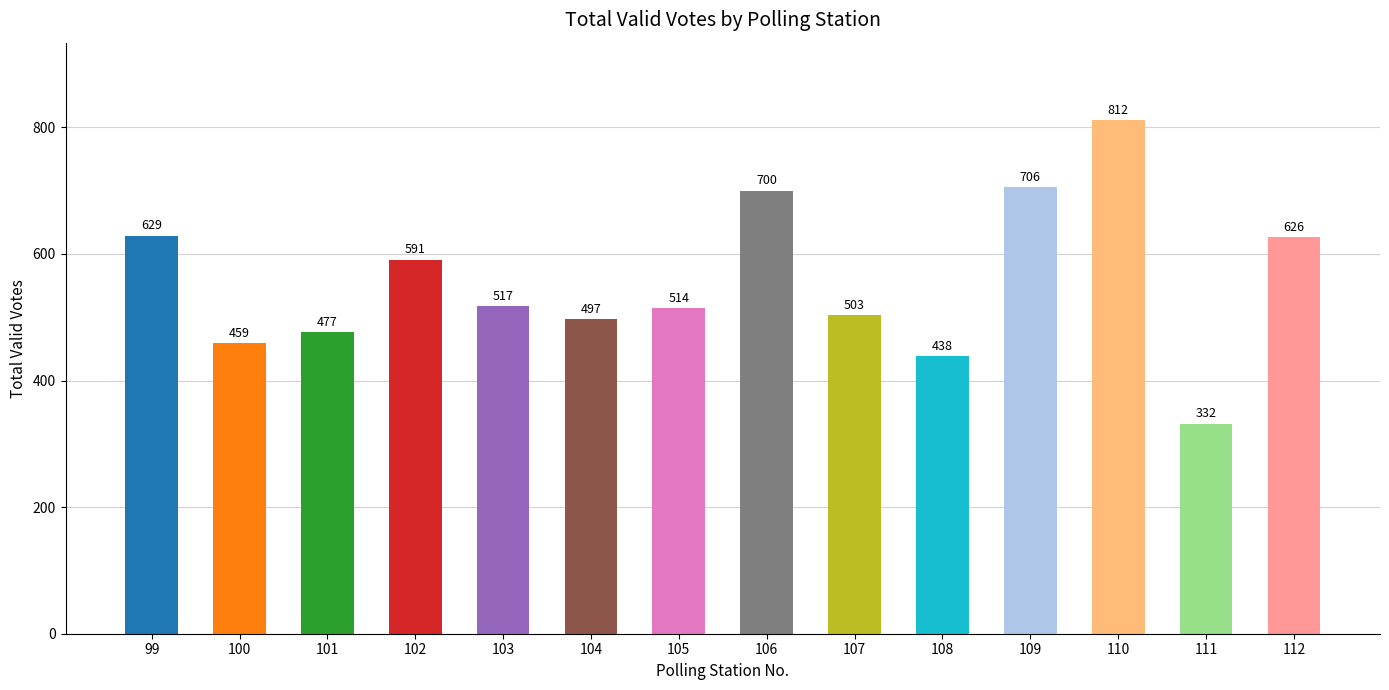

How many values are below 517?

7